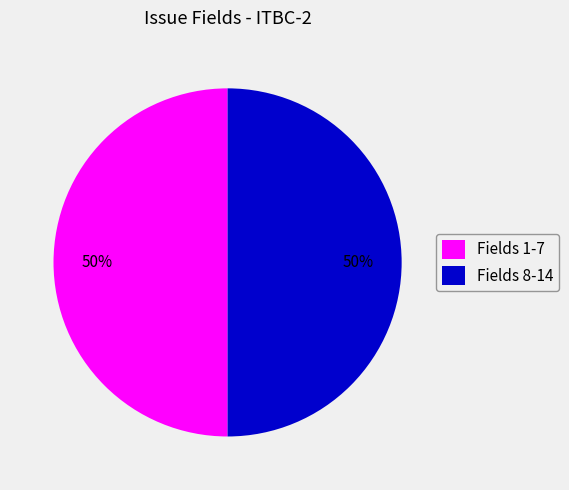

Is it true that Fields 1-7 is 62% of the pie?

False